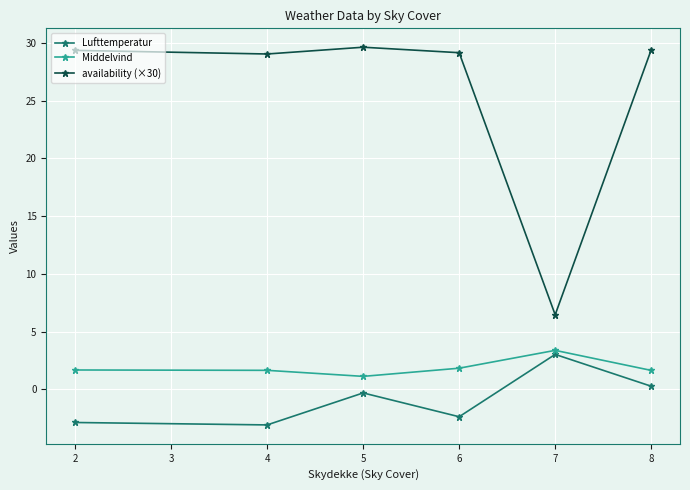

How many lines are shown in the chart?

3